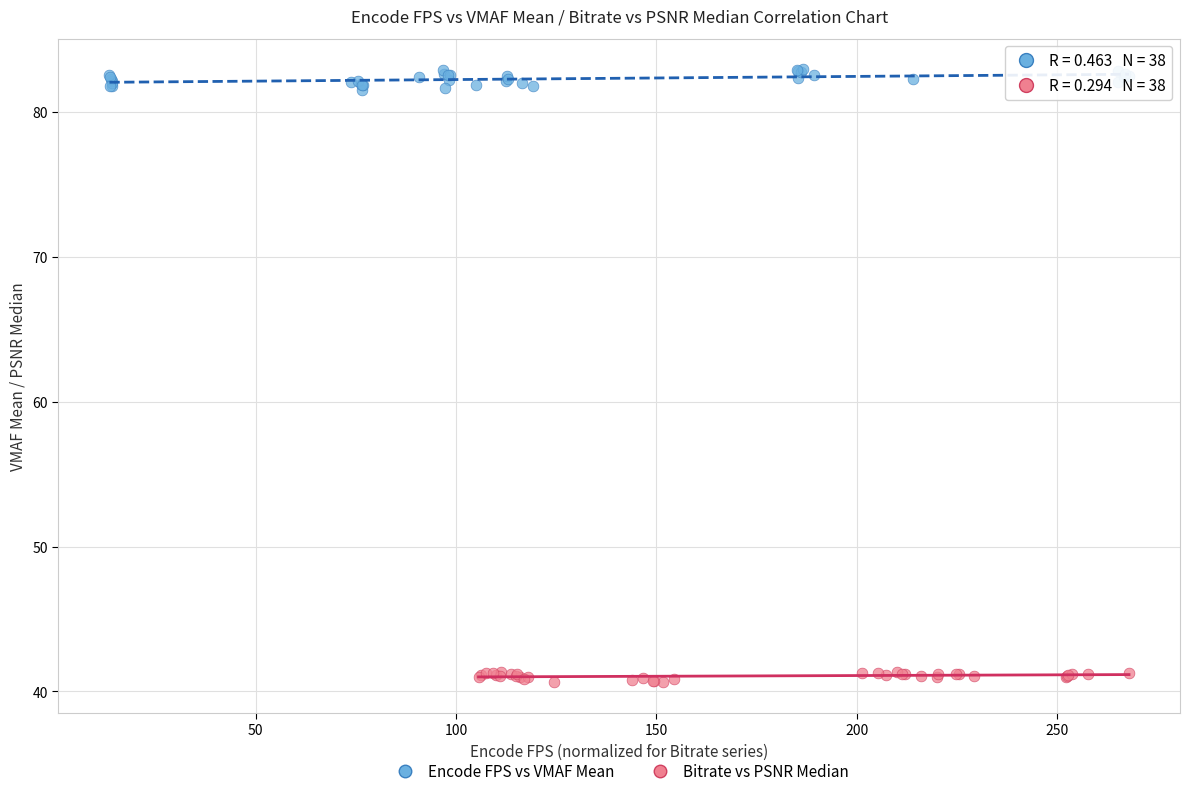

Which series reaches the minimum Y coordinate?

Bitrate vs PSNR Median